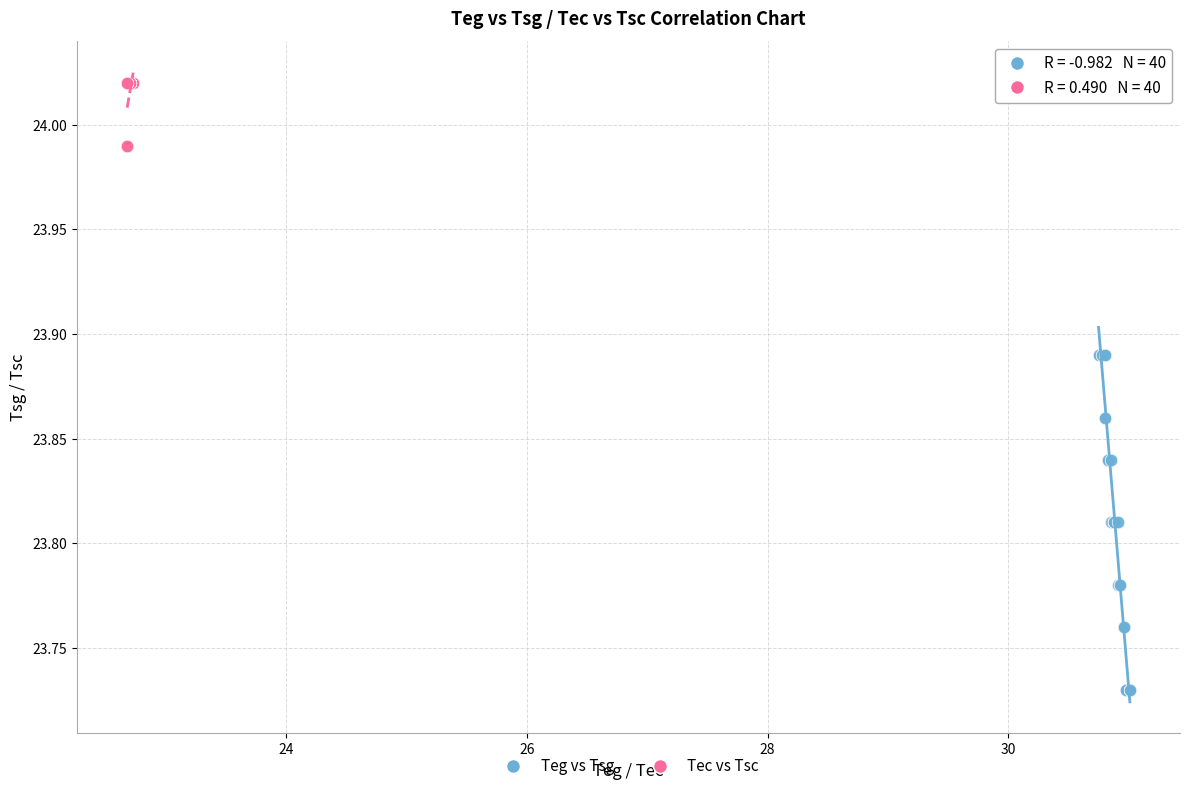

Which series reaches the minimum Y coordinate?

Teg vs Tsg